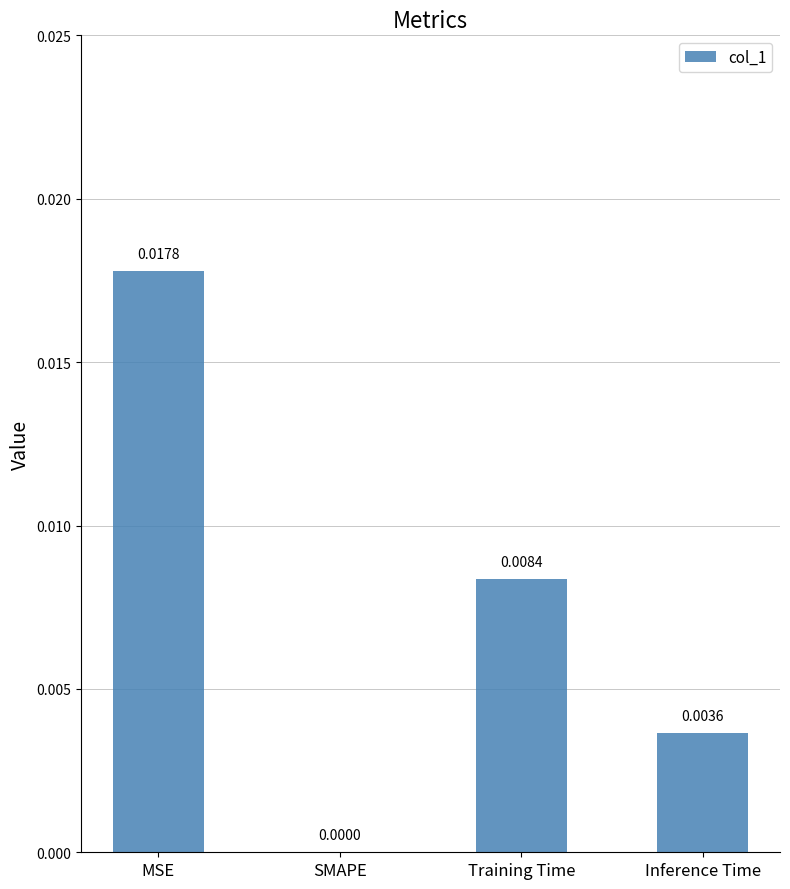

How many distinct data groups are displayed?

1